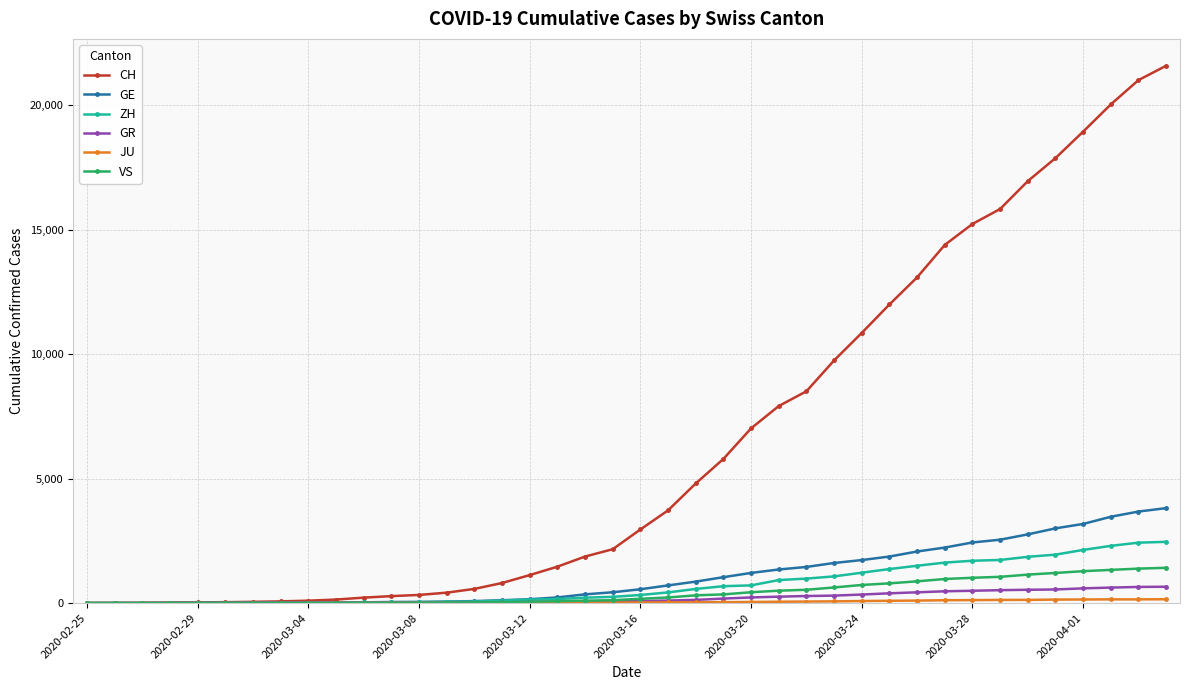

Which series has the largest total across all categories?

CH